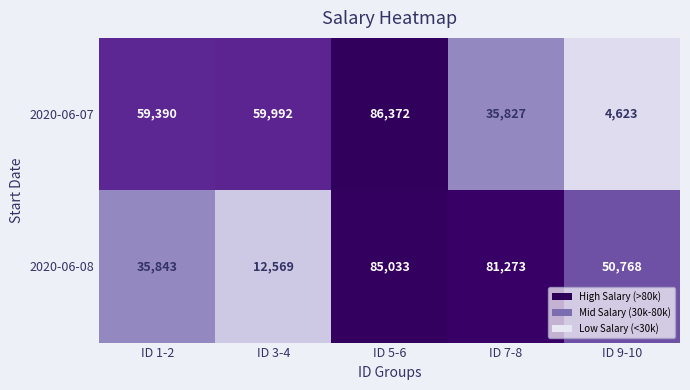

What is the minimum value shown in the chart?

4623